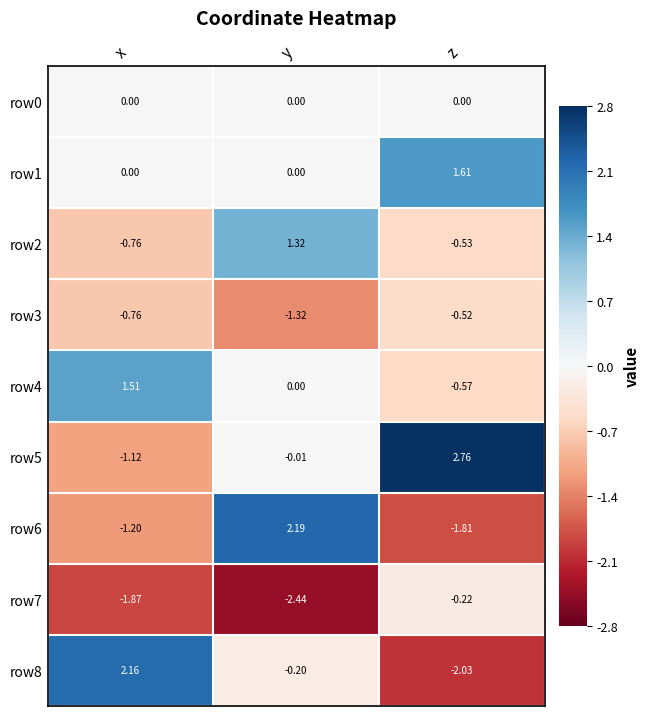

What is the spread (max minus min) of values at z?

4.8